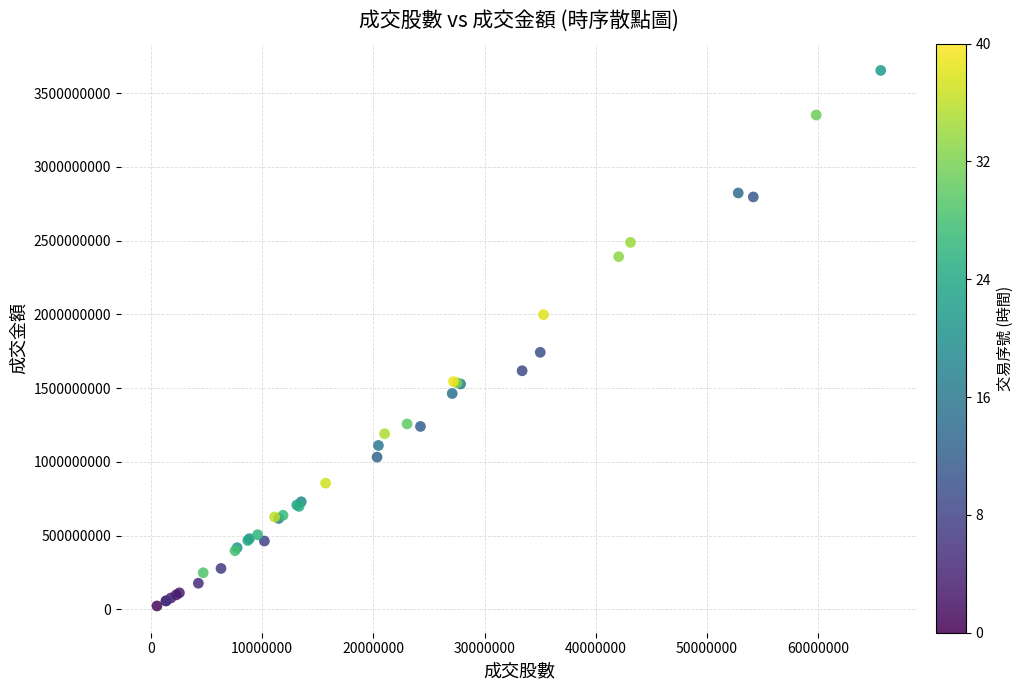

What Y value in the scatter plot is closest to 1838770870?

1742994622